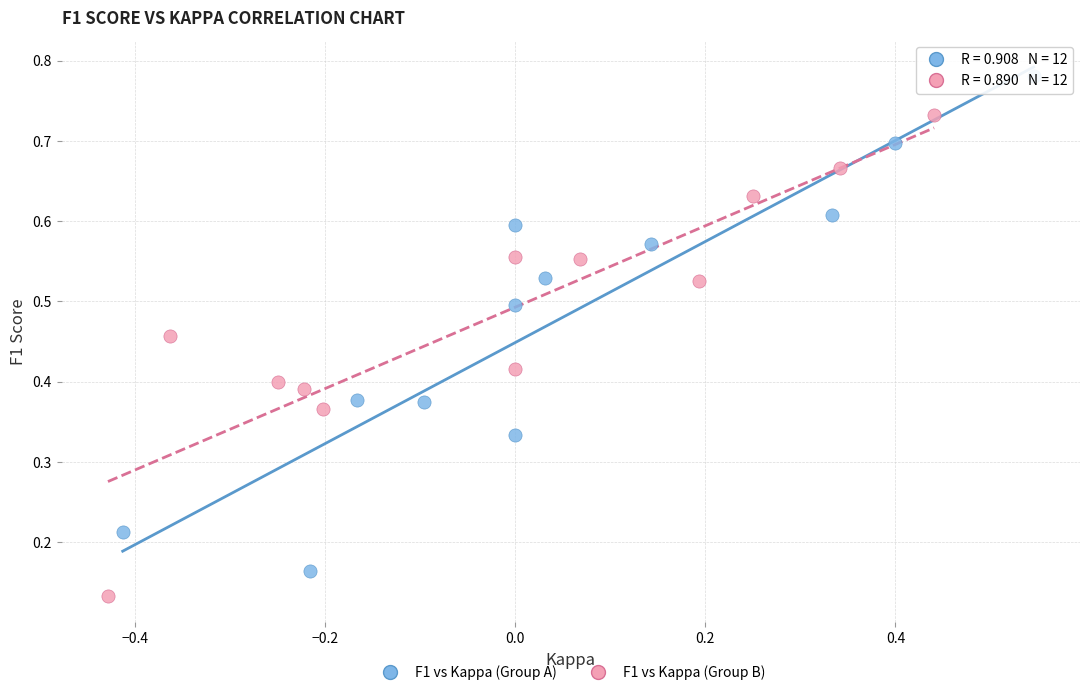

Which series reaches the maximum Y coordinate?

F1 vs Kappa (Group A)